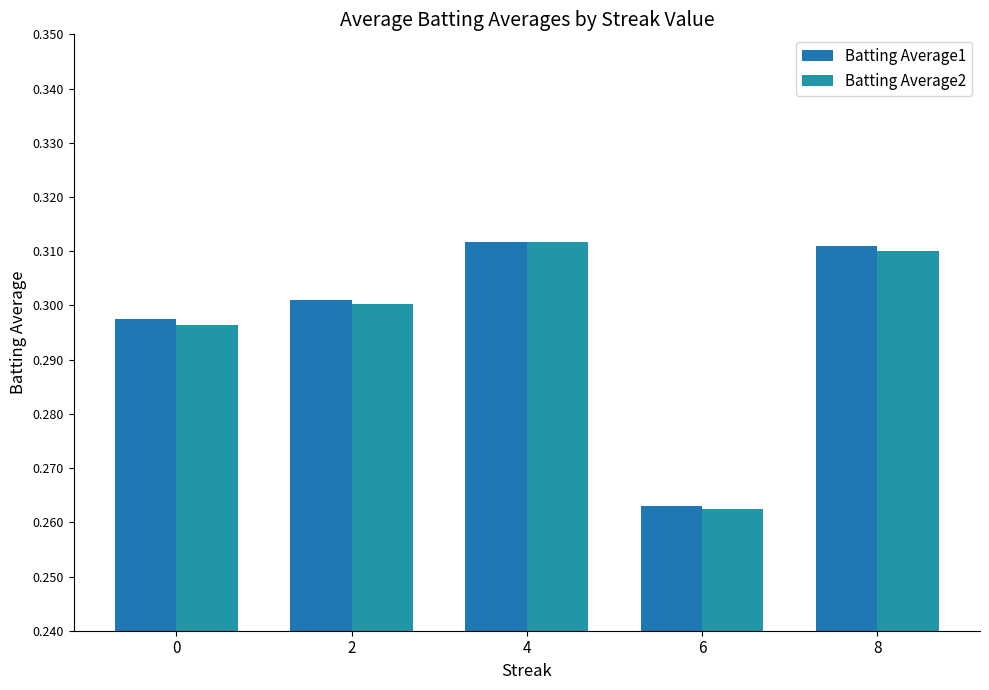

At which label is Batting Average2 closest to 0?

6